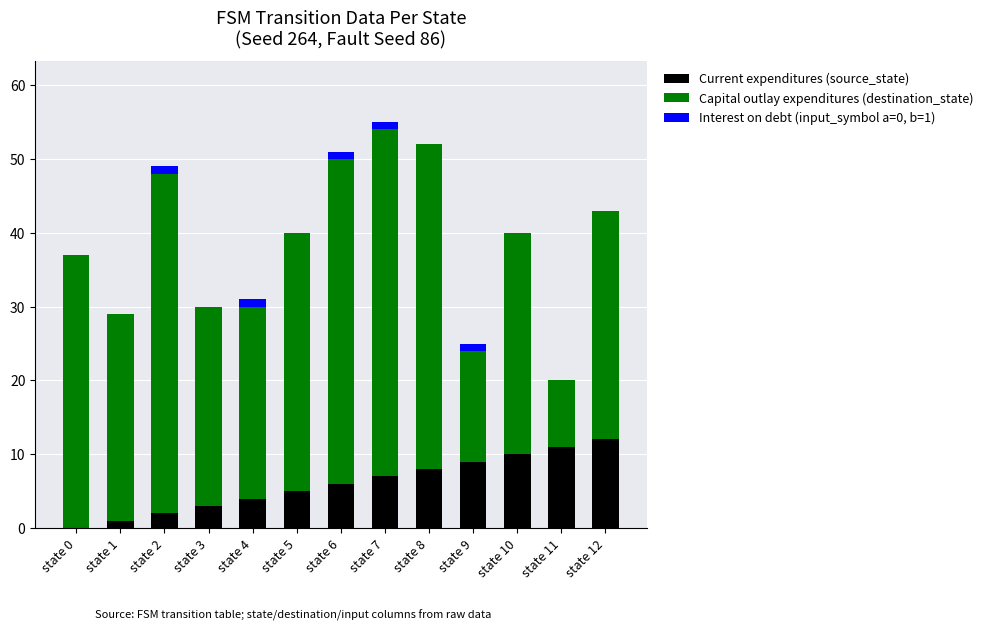

The Current expenditures (source_state) series shows 2 at state 8. True or false?

False